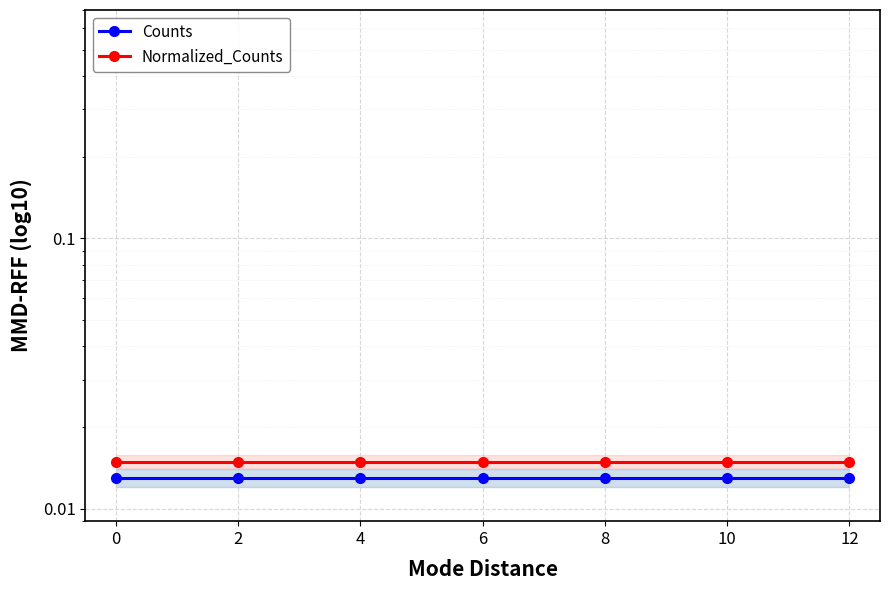

Between 2 and 8, which series saw the biggest shift?

Counts